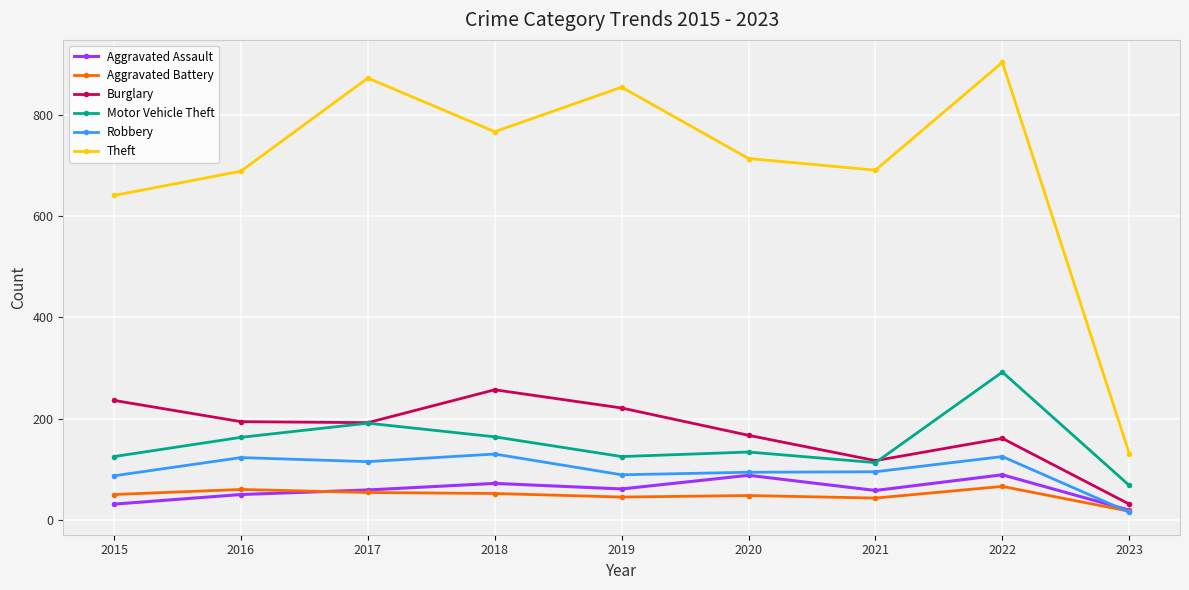

Where is the first local minimum for Theft?

2018